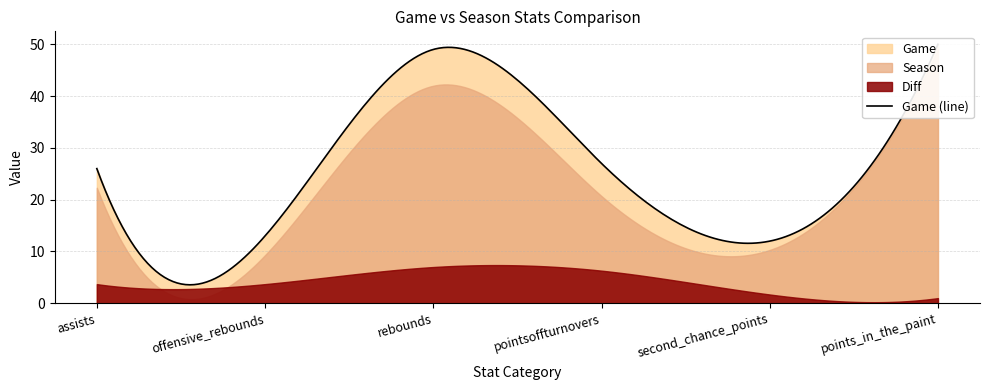

What is the value of the Season point at the 1st from the left?

22.3